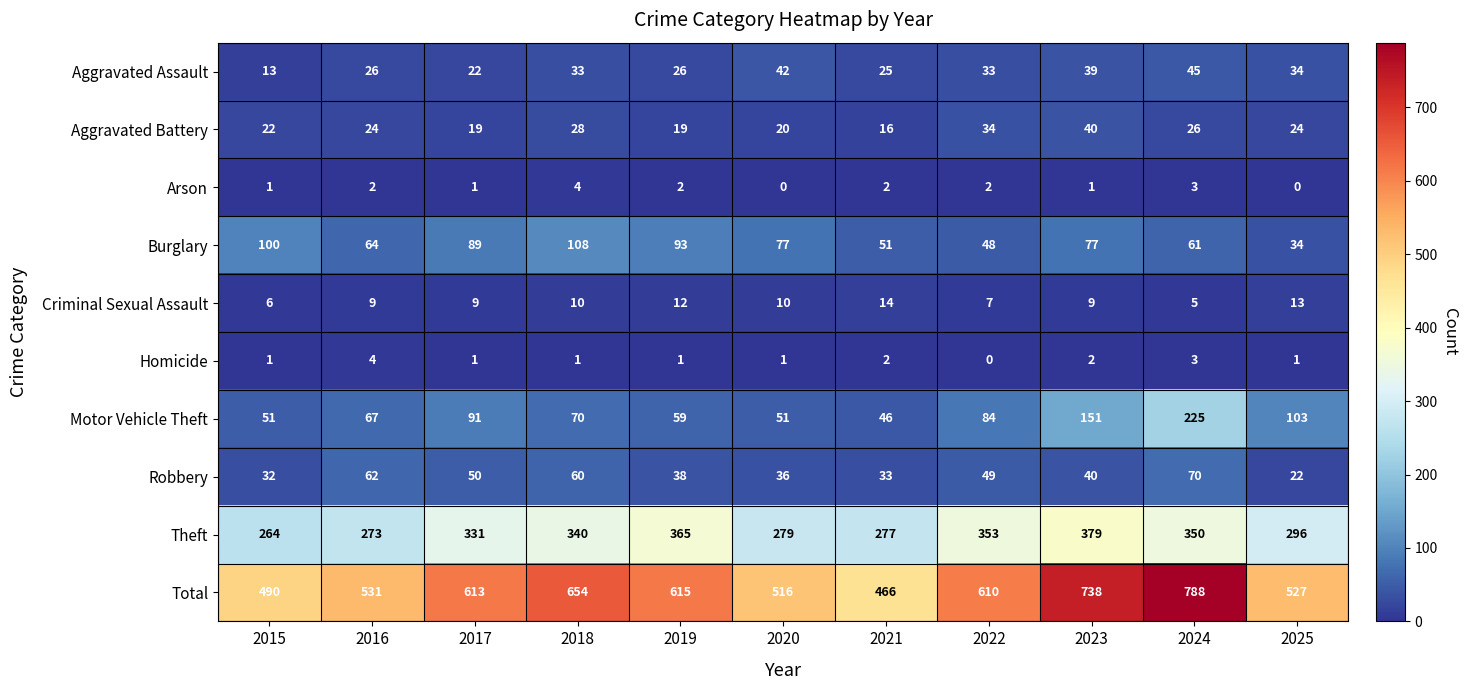

What is the sum of the Aggravated Assault values at 2020 and 2024?

87